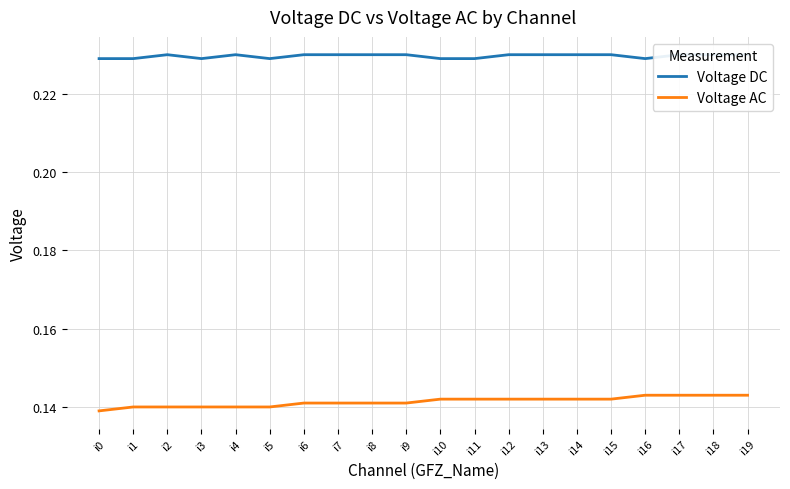

Which has a higher value, i7 or i12?

i7